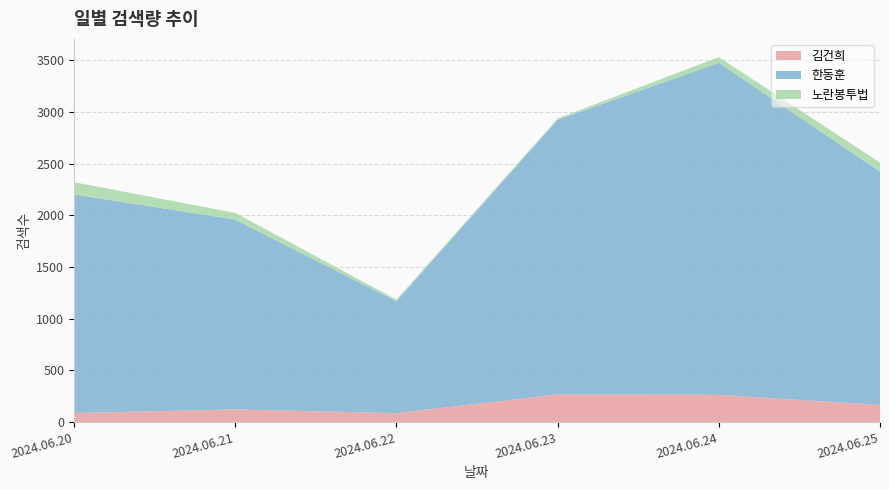

Reading left to right, list all the values displayed in this chart.

김건희: 2024.06.20=86	2024.06.21=121	2024.06.22=85	2024.06.23=267	2024.06.24=262	2024.06.25=164
한동훈: 2024.06.20=2117	2024.06.21=1838	2024.06.22=1084	2024.06.23=2658	2024.06.24=3216	2024.06.25=2260
노란봉투법: 2024.06.20=118	2024.06.21=65	2024.06.22=15	2024.06.23=13	2024.06.24=54	2024.06.25=87